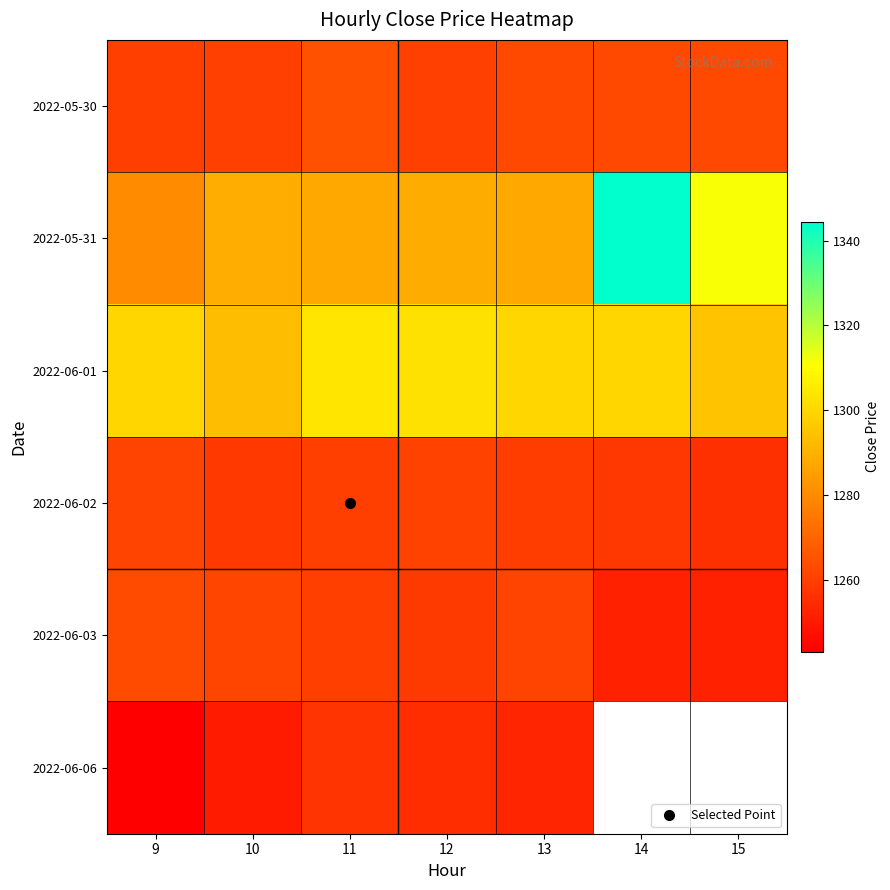

Which has a higher value, 15 or 12?

15